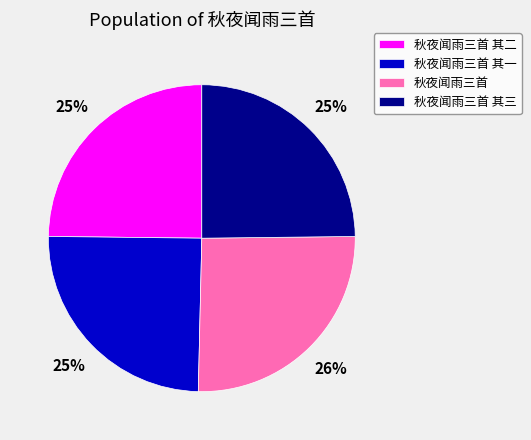

To the nearest percent, what is the average slice percentage?

25%